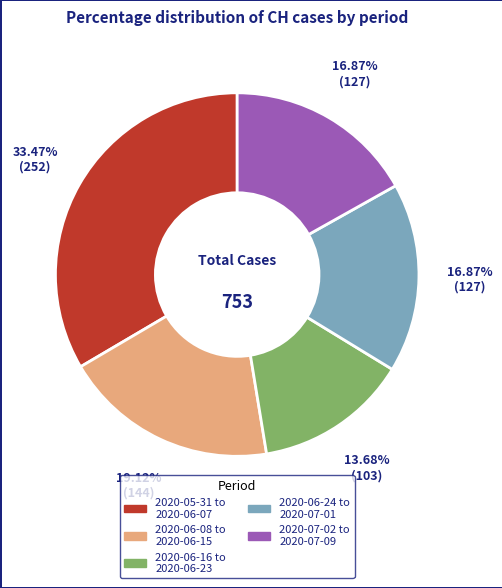

Does any single category account for the majority?

No